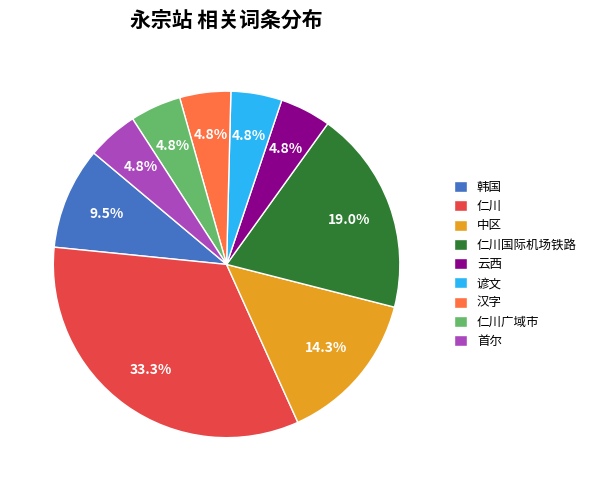

The 中区 slice represents 1% of the pie. True or false?

False